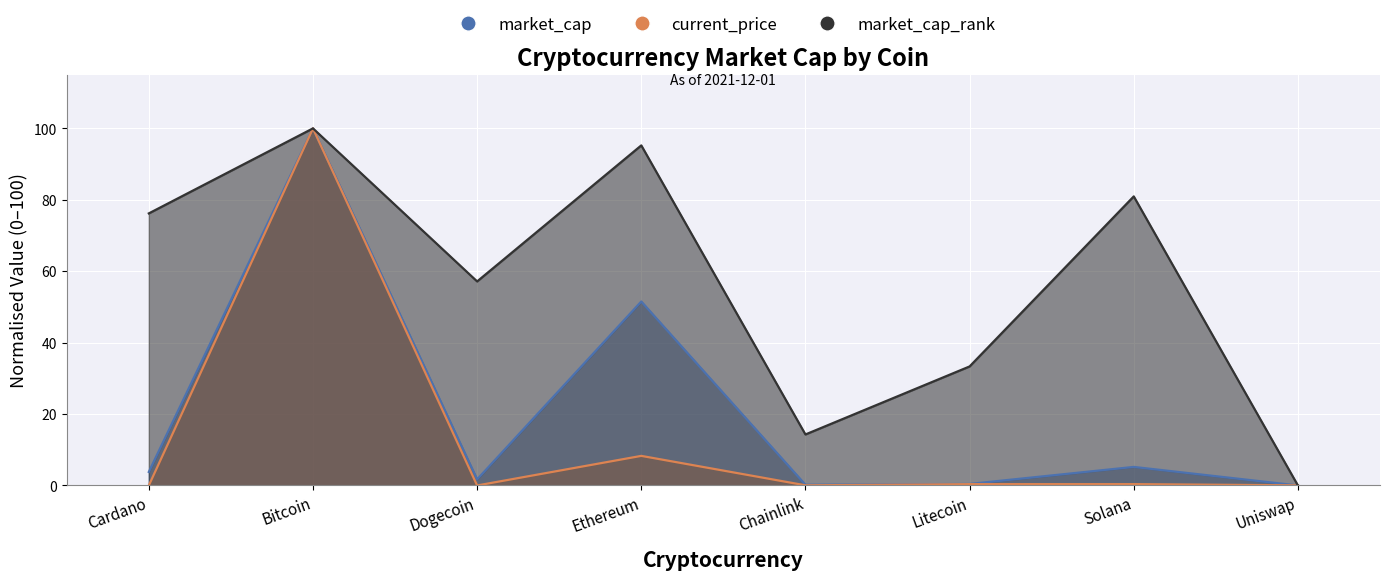

Where does the market_cap_rank series first go above 76?

Cardano